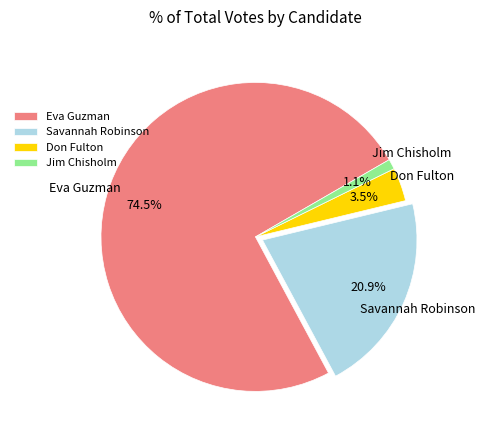

Which category accounts for the majority?

Eva Guzman